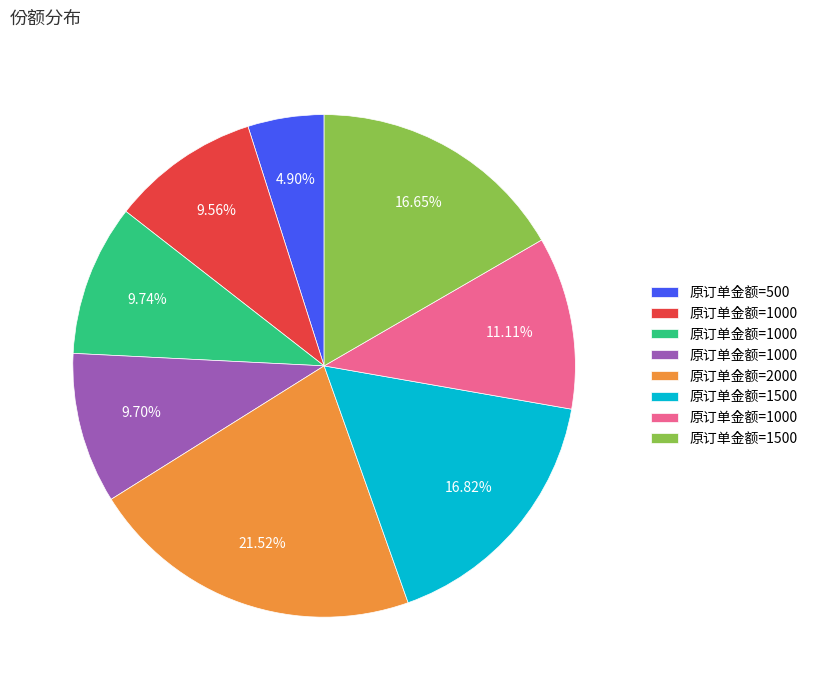

Is there a majority slice in this chart?

No